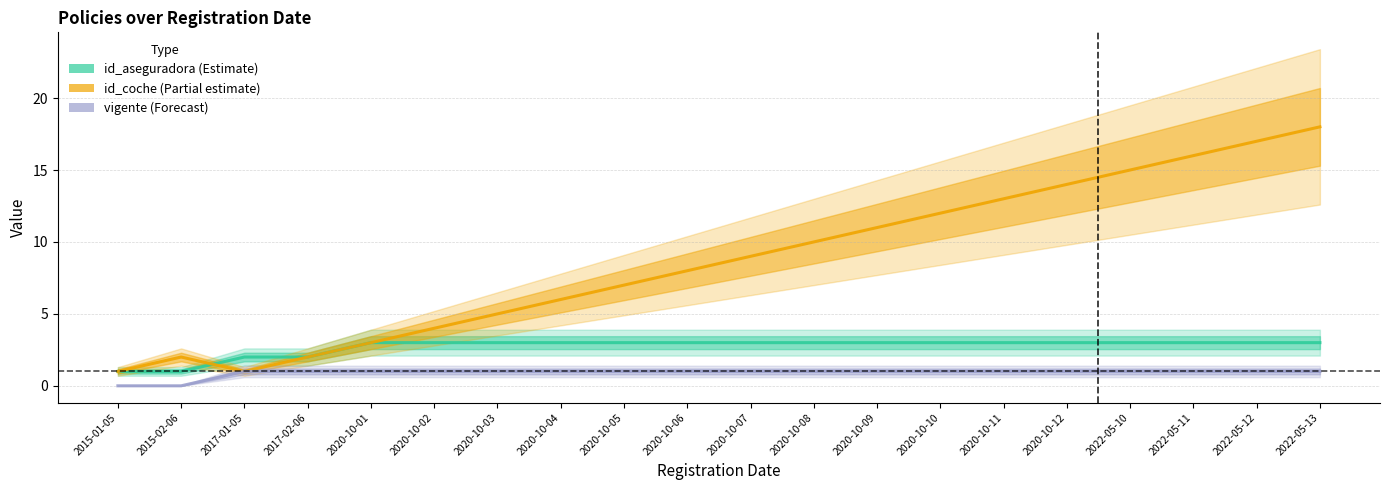

How many distinct data groups are displayed?

3